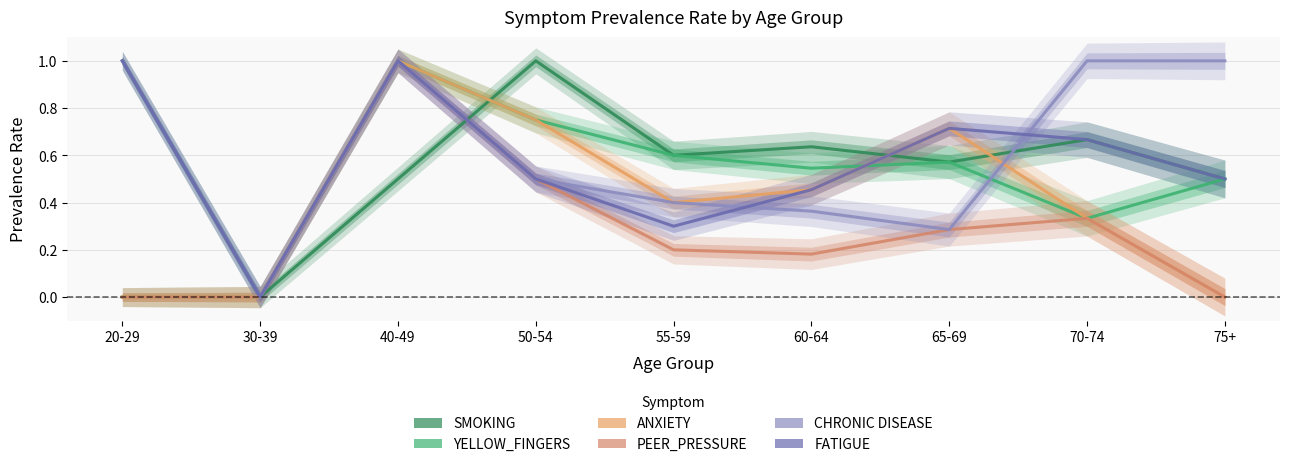

What is the label of the 5th point from the left?

55-59